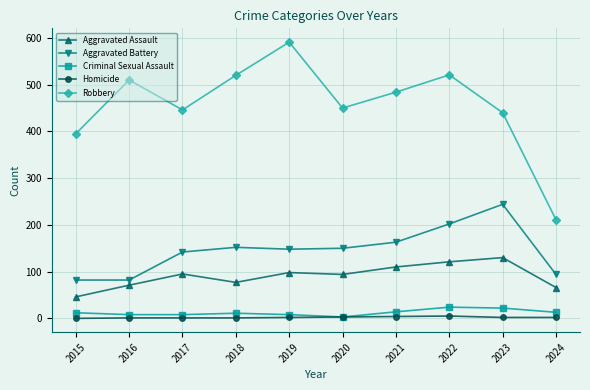

What is the approximate value of Homicide at 2024?

2